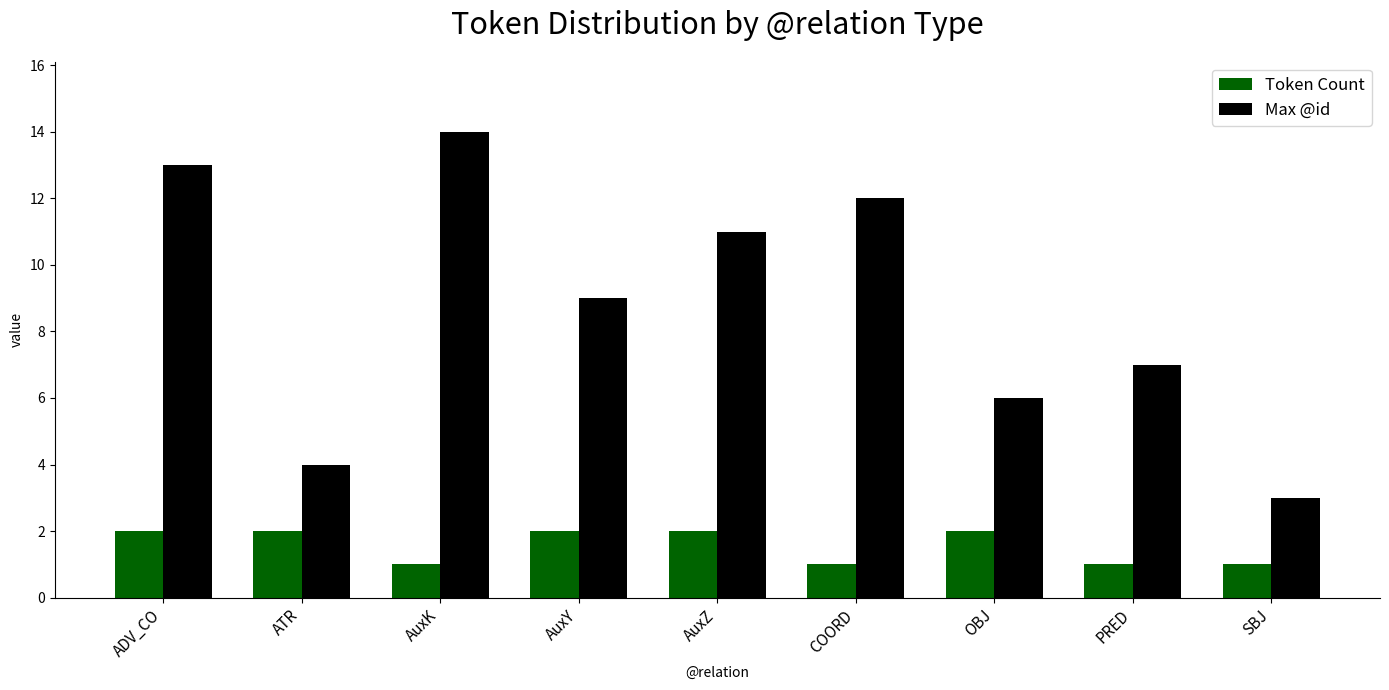

Between AuxK and AuxY, which series saw the biggest shift?

Max @id